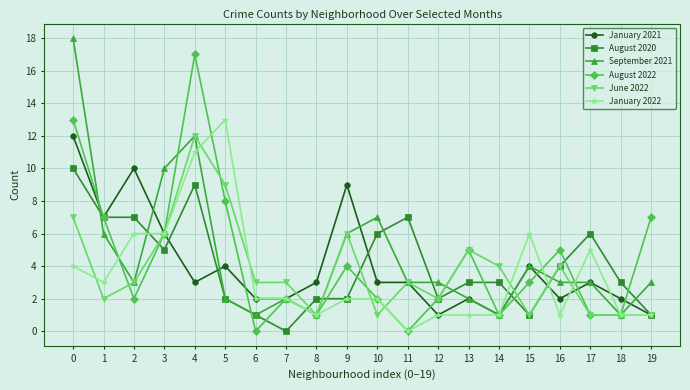

What value does the September 2021 series have at 8?

1